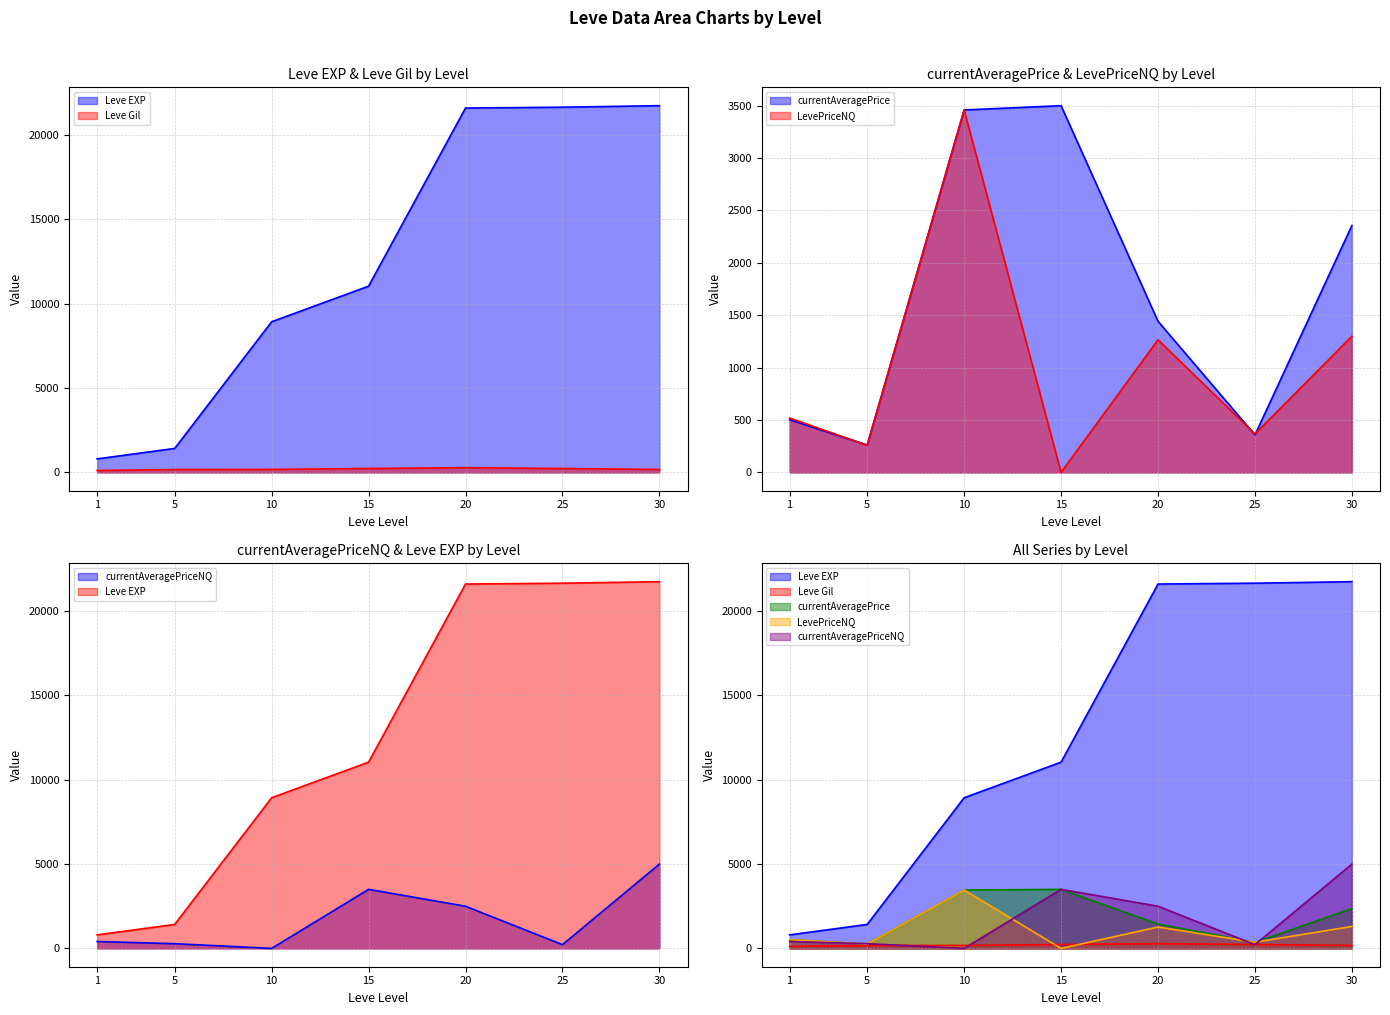

True or false: currentAveragePriceNQ and currentAveragePrice intersect in this chart.

True